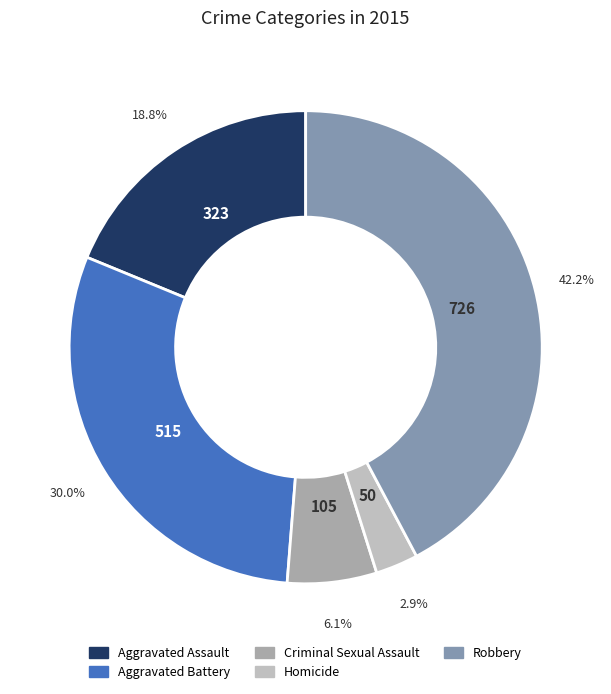

True or false: Criminal Sexual Assault accounts for 6% of the total.

True